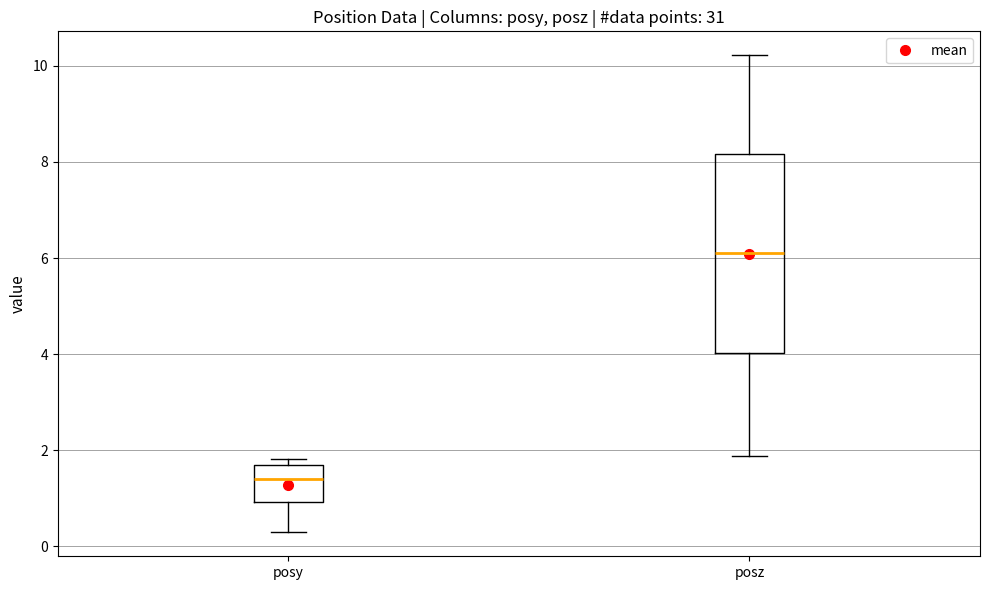

Where does the upper whisker of the box for posz end on the y-axis? The values are not printed on the chart, so give them approximately, as read against the axis.

10.2